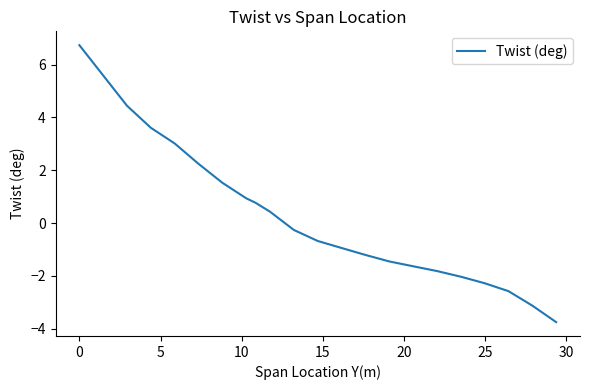

What is the difference between the maximum and second lowest values?

9.9